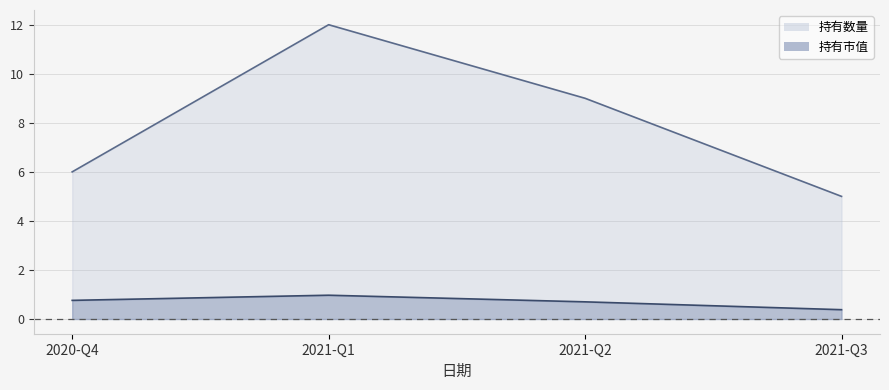

What is the value of the 持有市值 point at the 1st from the left?

0.8